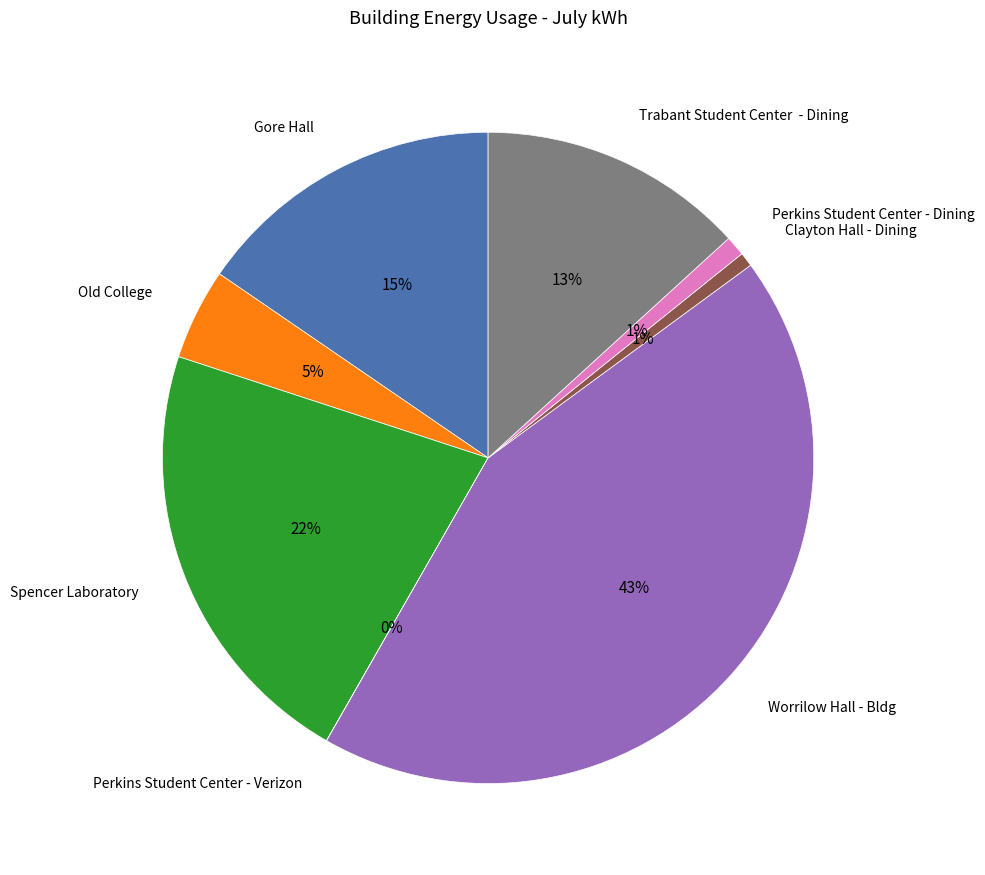

Is it true that Worrilow Hall - Bldg is 43% of the pie?

True